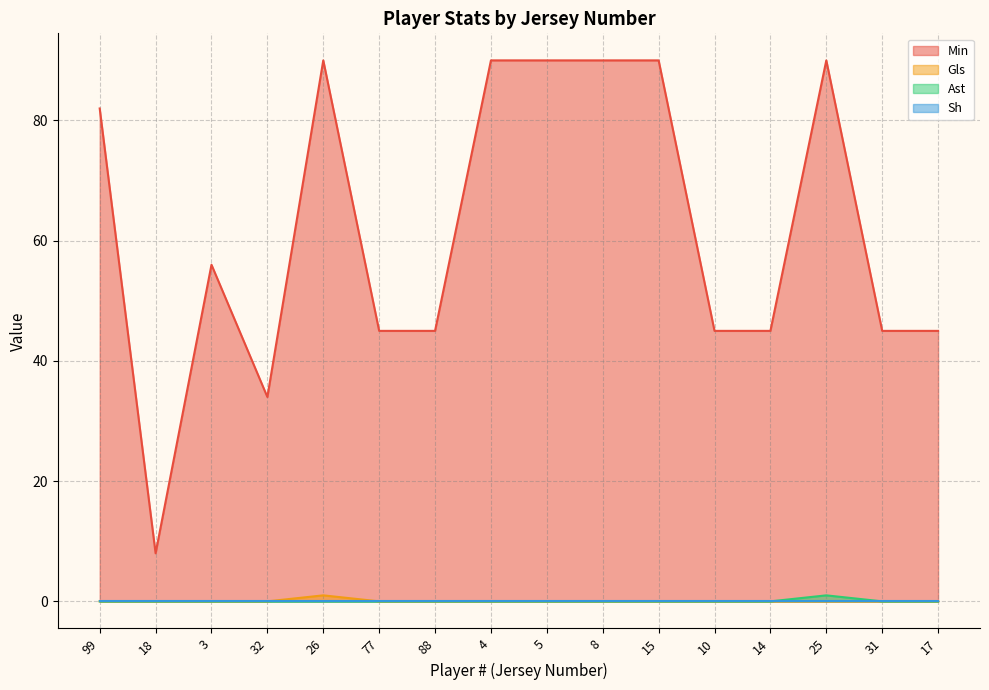

Count the number of categories in the chart.

16